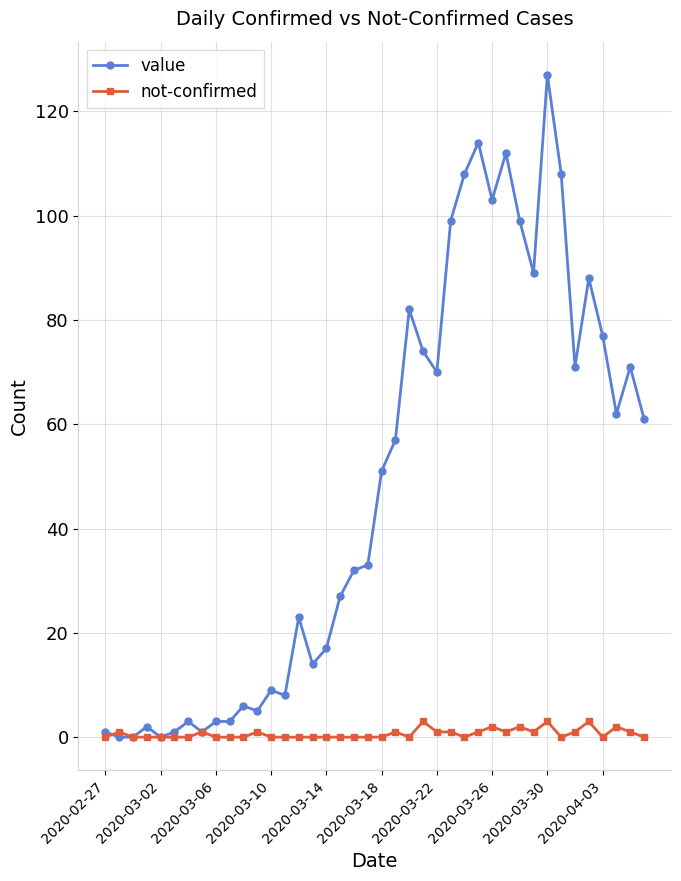

Which series has the largest total across all categories?

value